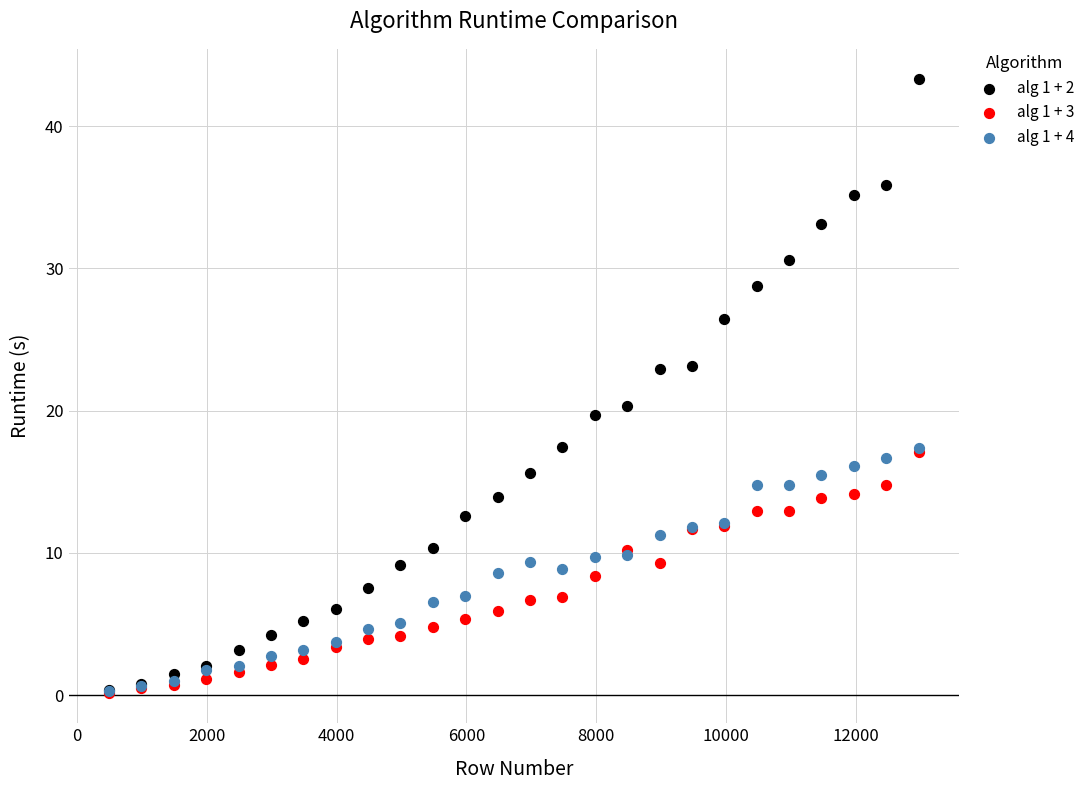

What are all the series names shown in the legend?

alg 1 + 2, alg 1 + 3, alg 1 + 4